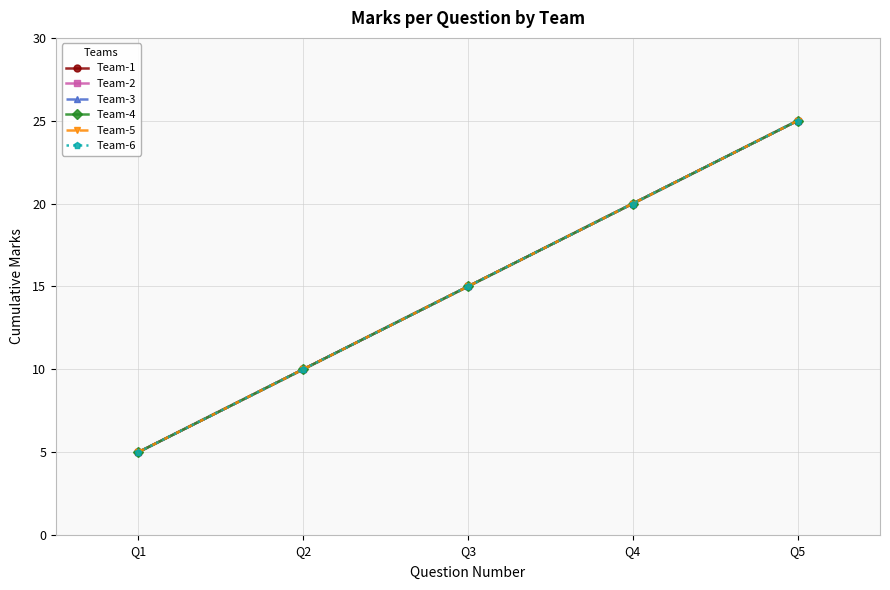

What is the total value across all series at Q3?

90